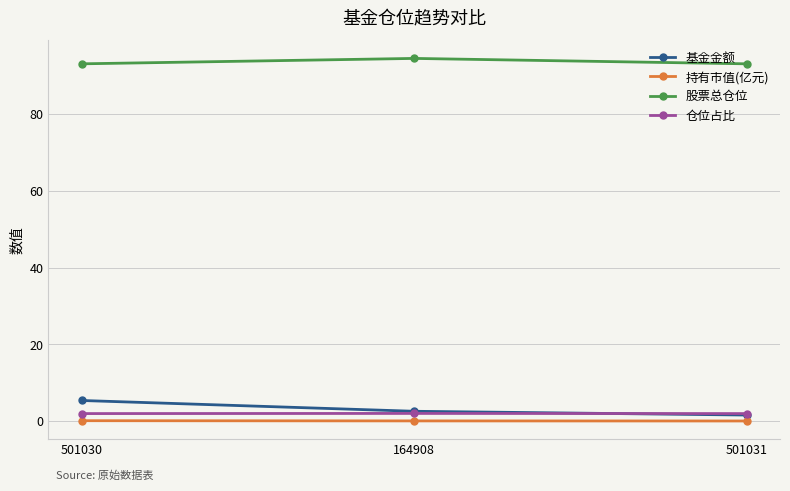

What is the value of the 基金金额 point at the 3rd from the left?

1.6